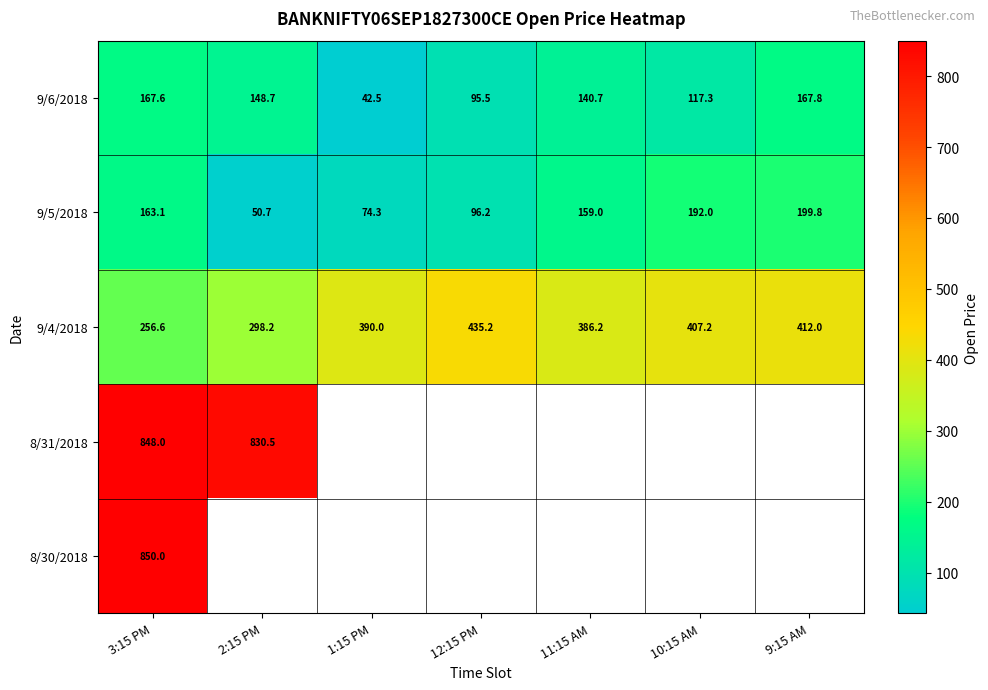

List the labels in order of 9/4/2018 value, largest first.

12:15 PM, 9:15 AM, 10:15 AM, 1:15 PM, 11:15 AM, 2:15 PM, 3:15 PM